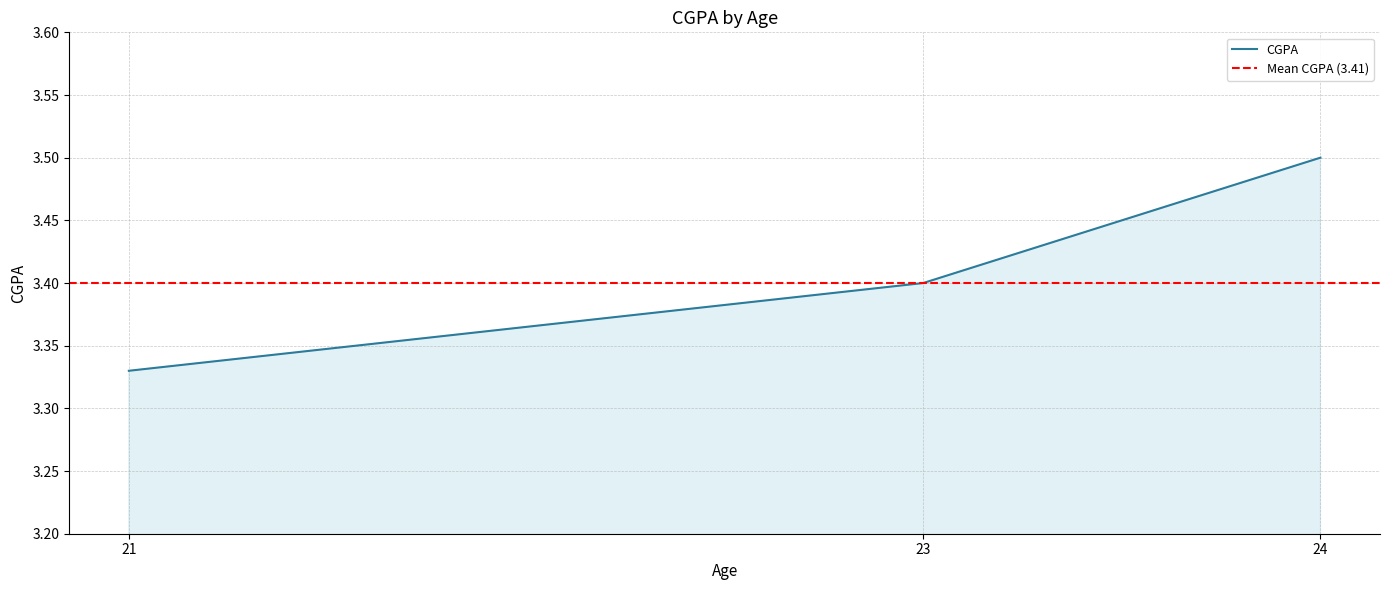

List the labels in order of value, smallest first.

21, 23, 24